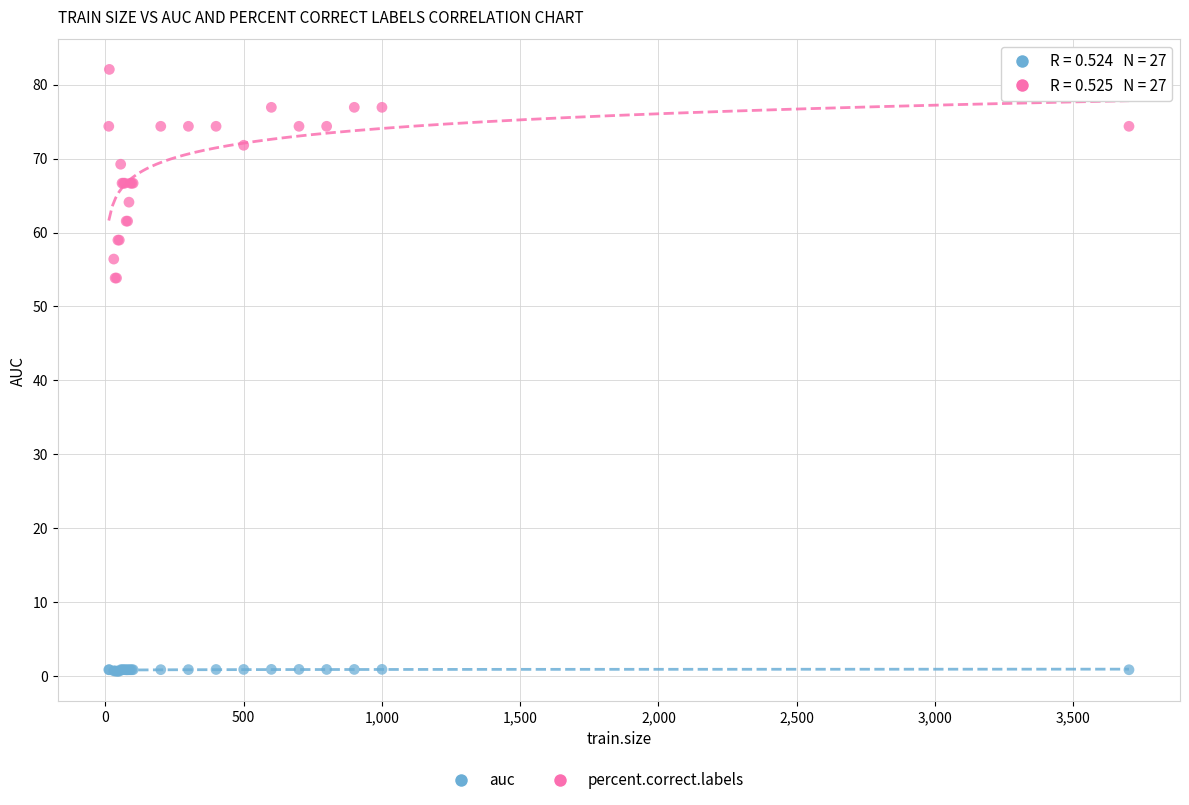

Which series has the widest spread of Y values?

percent.correct.labels